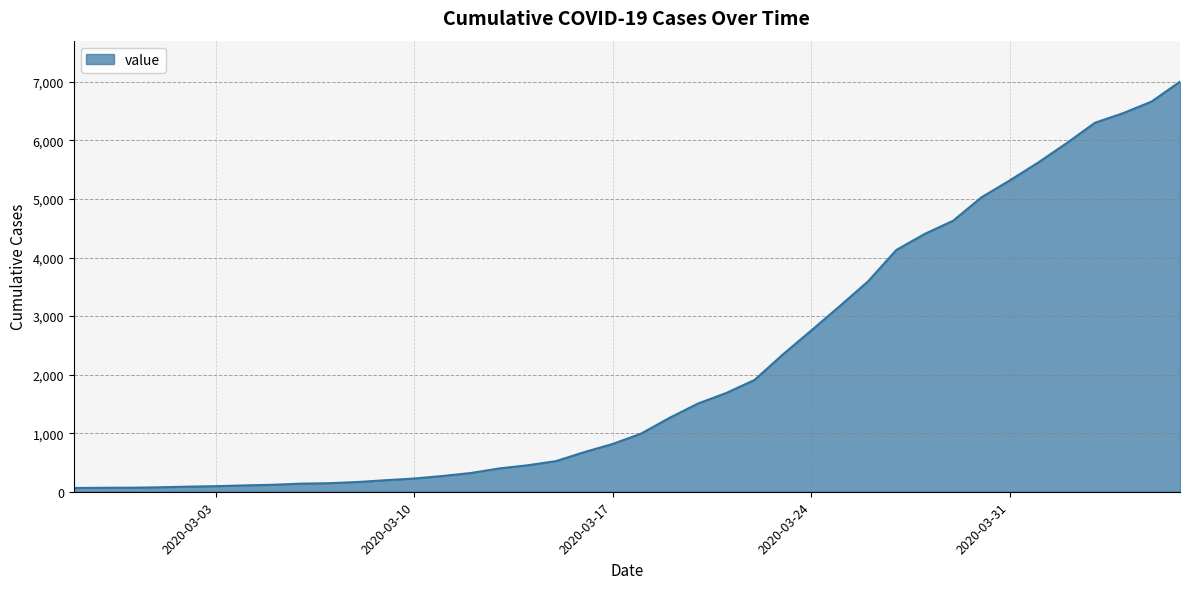

What is the difference between the maximum and minimum values?

6939